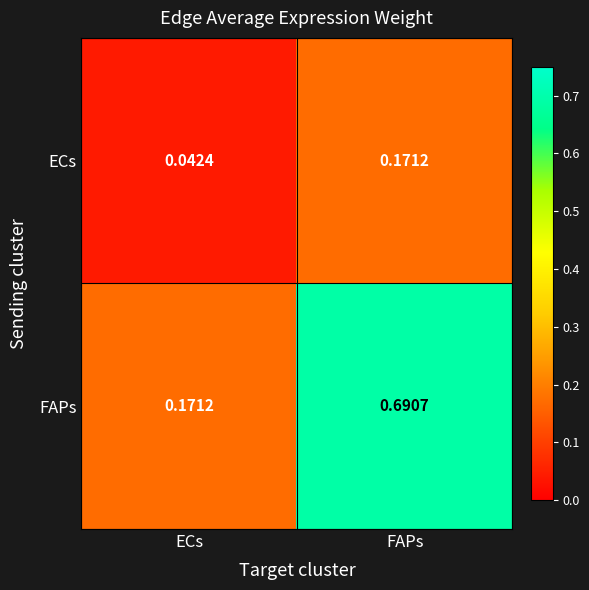

Between ECs and FAPs, which series saw the biggest shift?

FAPs